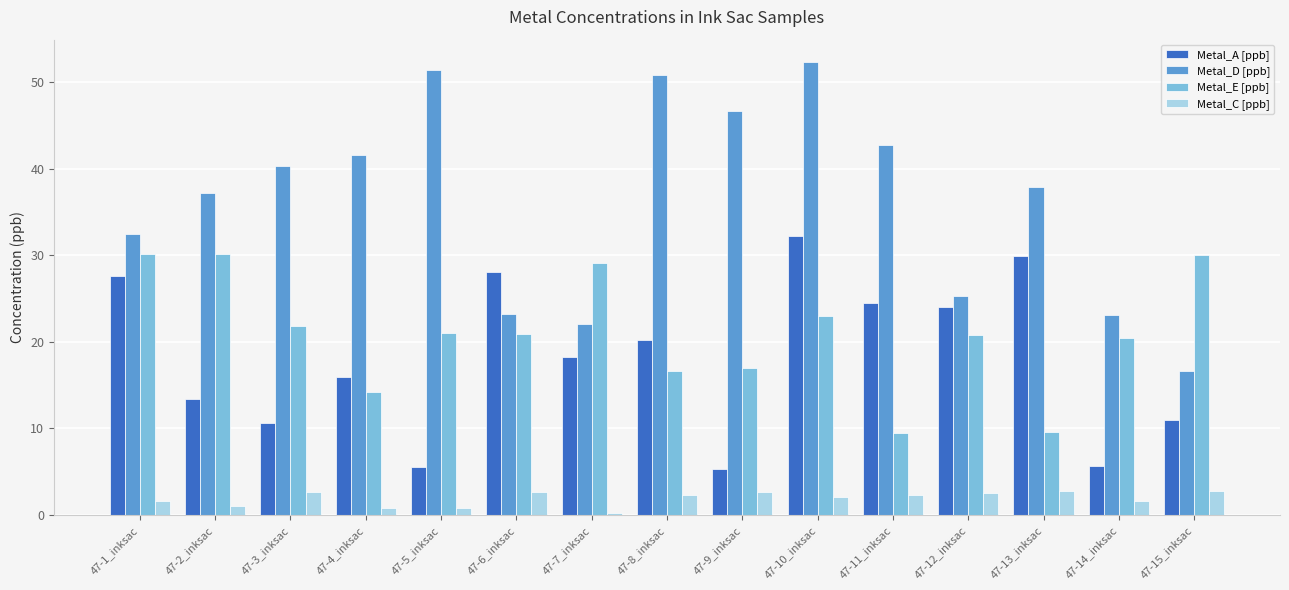

The value of Metal_D [ppb] at 47-7_inksac is 4.6. True or false?

False